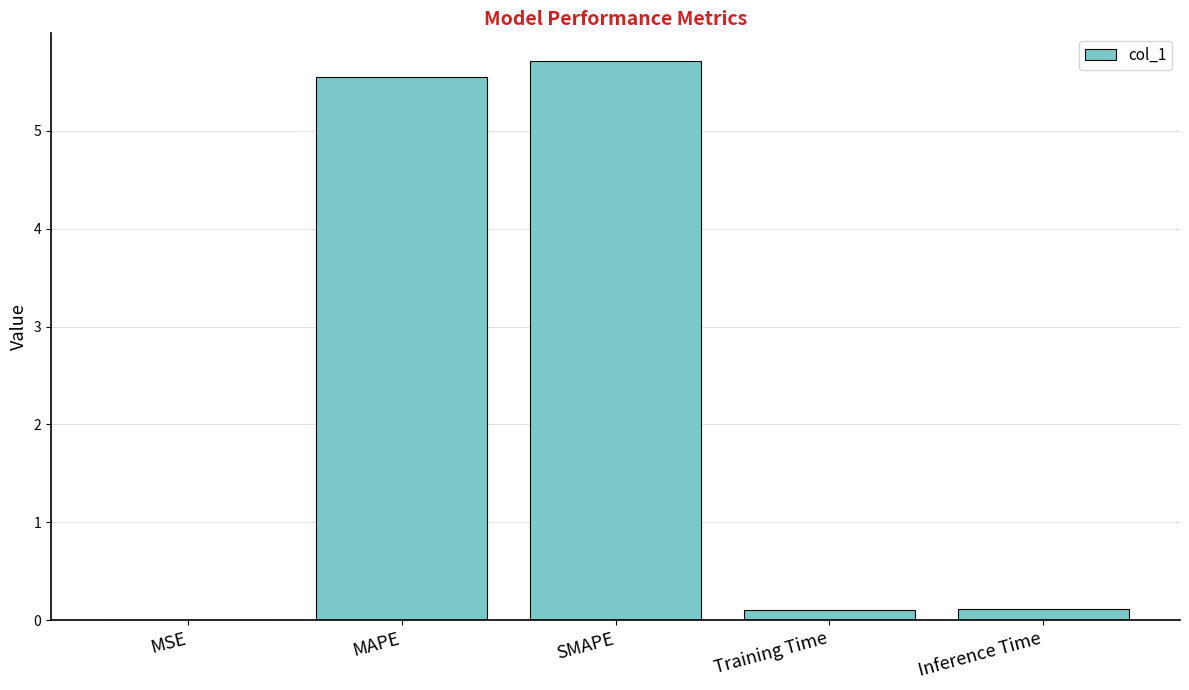

True or false: the data shows 2.1 at SMAPE.

False